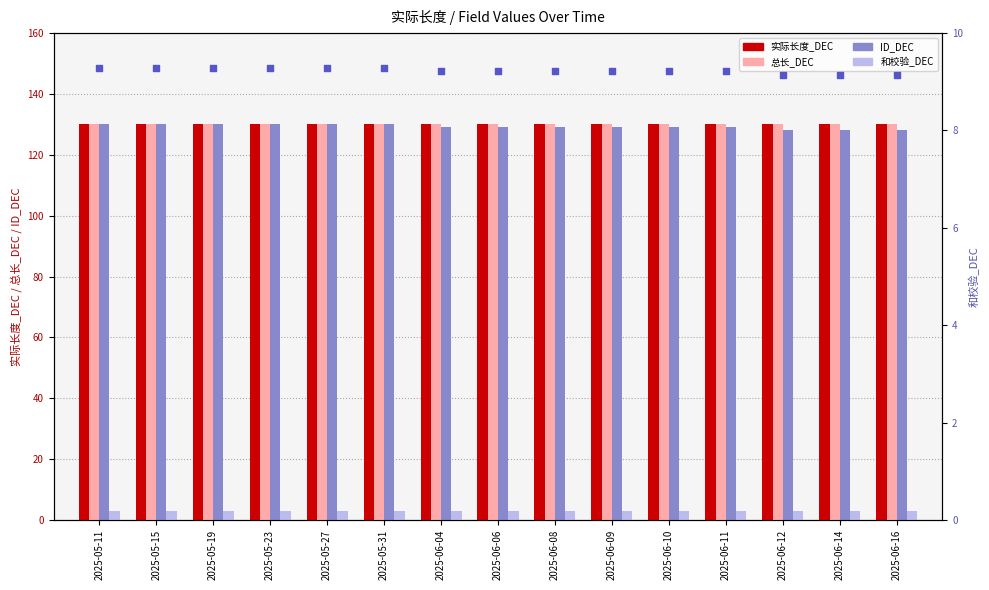

At which category is the sum across all series the highest?

2025-05-11